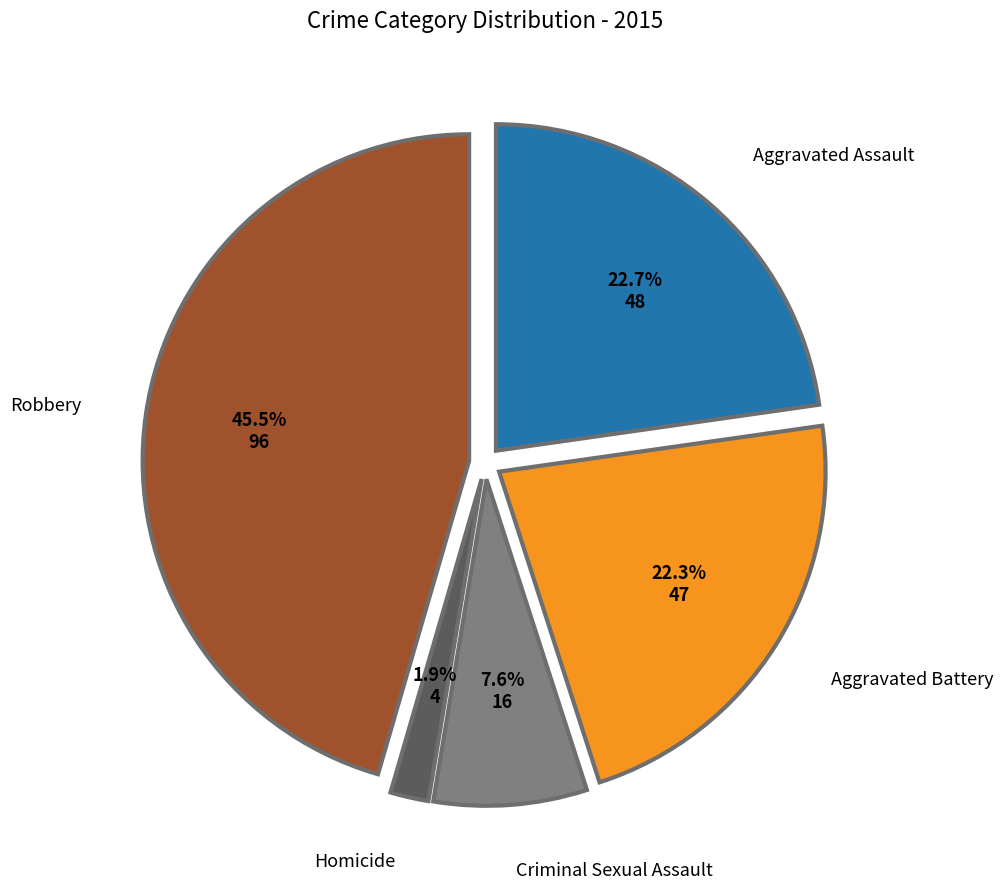

Is there any slice that represents more than half of the pie?

No